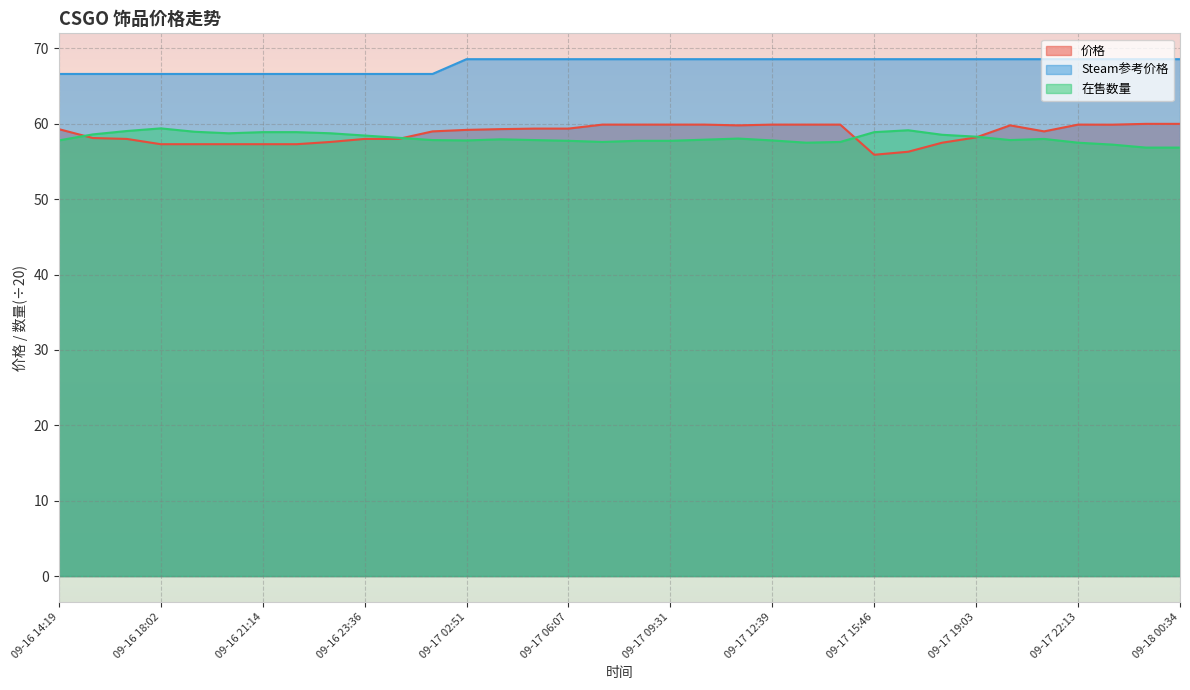

What is the average value of the 在售数量 series?

58.1